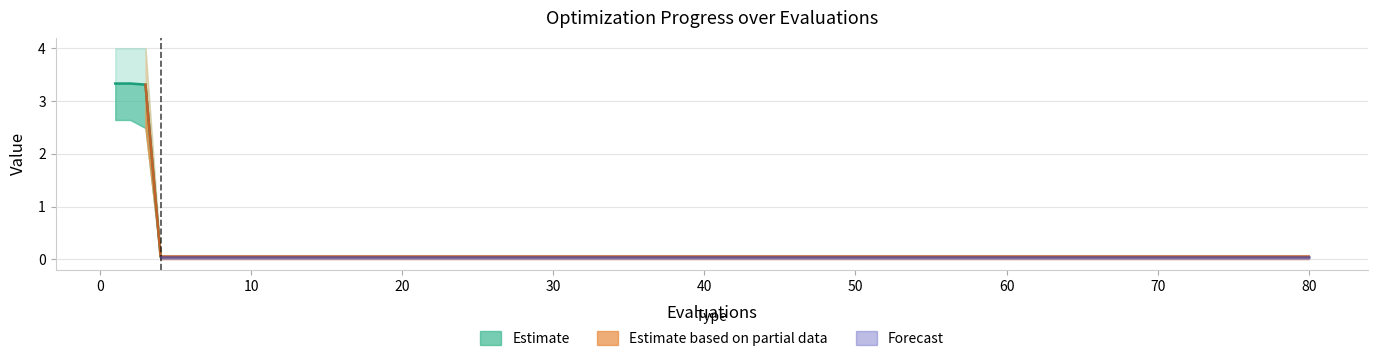

What is the difference between the maximum and minimum values?

3.3